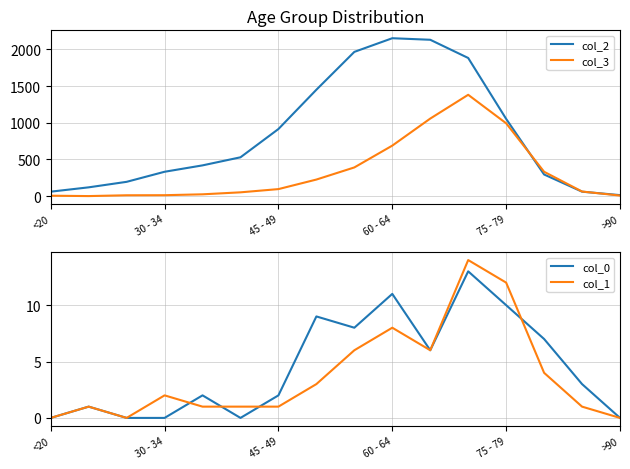

The value of col_2 at 75 - 79 is 1589. True or false?

False